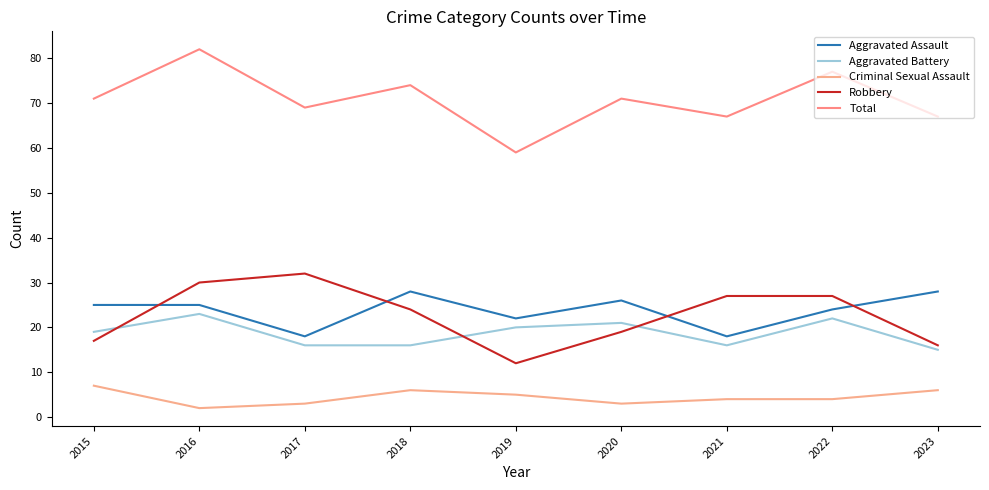

Is it true that Criminal Sexual Assault equals 4 at 2021?

True